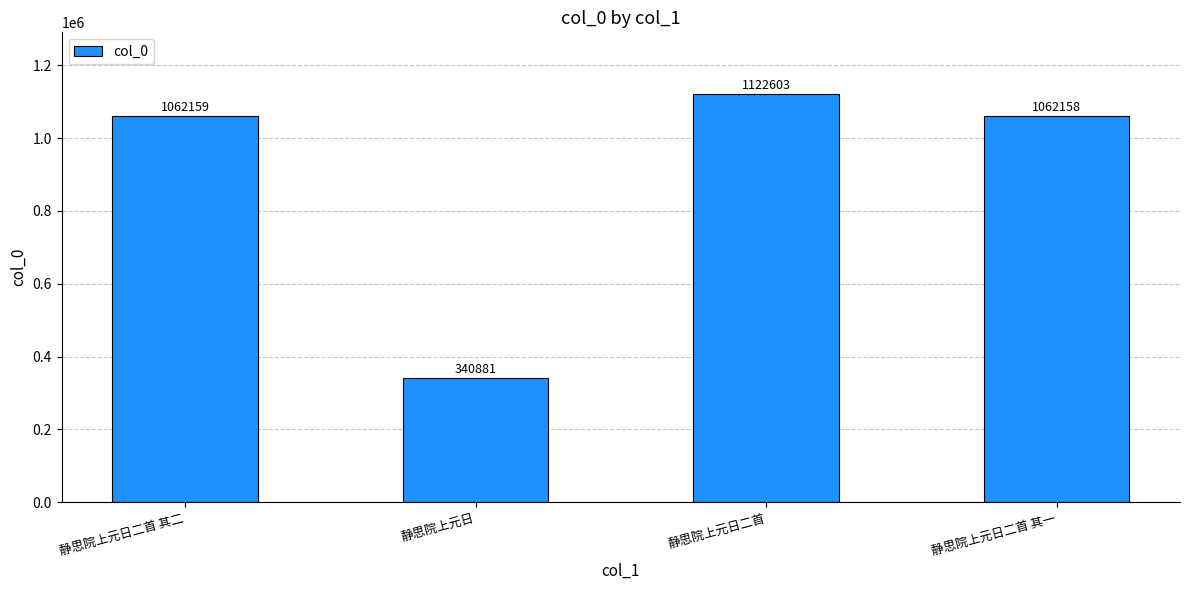

What is the value of the 4th bar from the left?

1062158